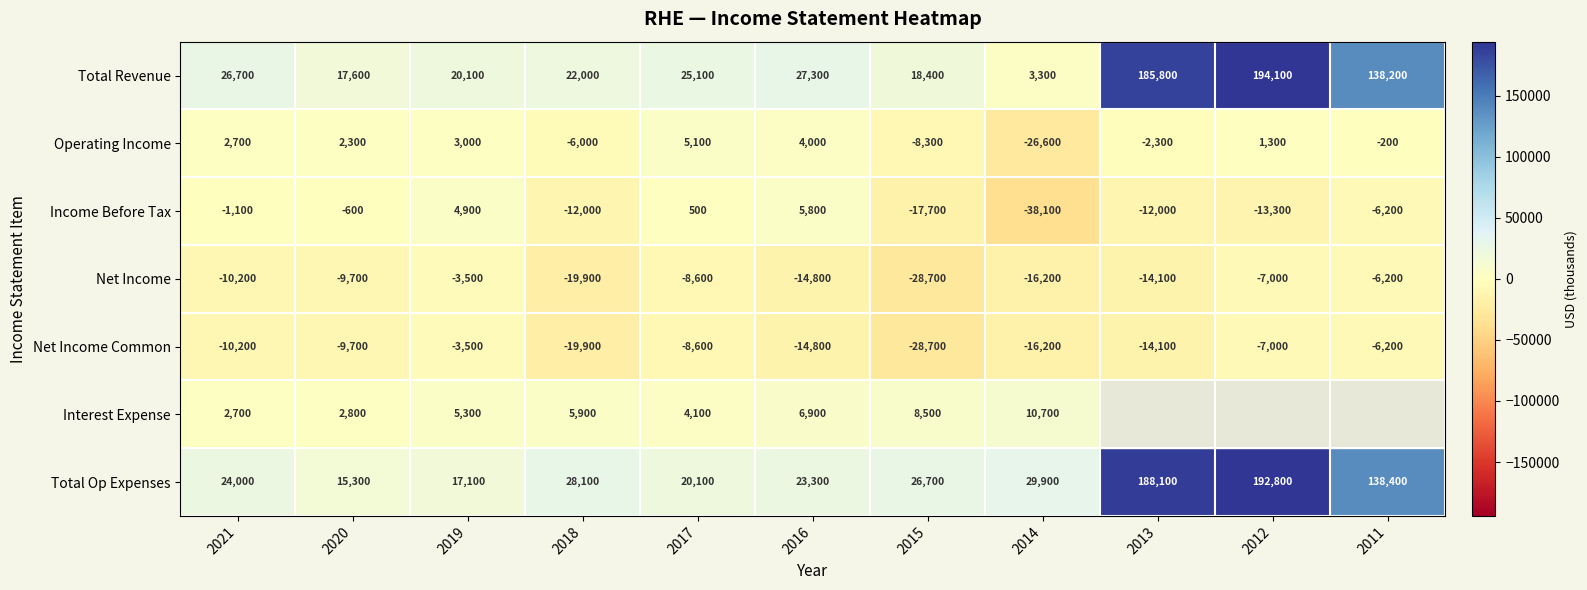

The value of Operating Income at 2016 is 1039.3. True or false?

False